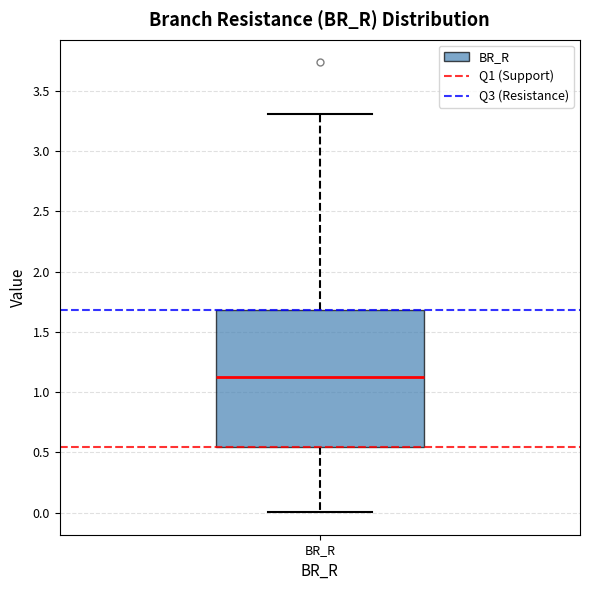

Read this box plot against the y-axis: the position of the median line, the range covered by the box, and the ends of both whiskers. The values are not printed on the chart, so give them approximately, as read against the axis.

median 1.15, box 0.55 to 1.70, whiskers 0.00 to 3.30